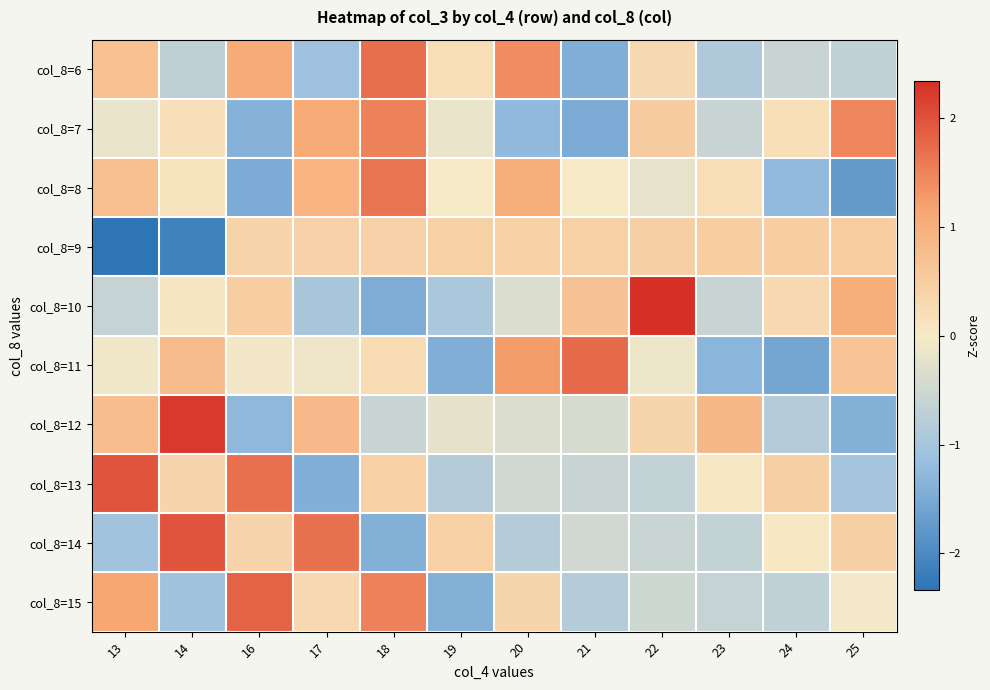

Between 13 and 22, which series saw the biggest shift?

col_8=10